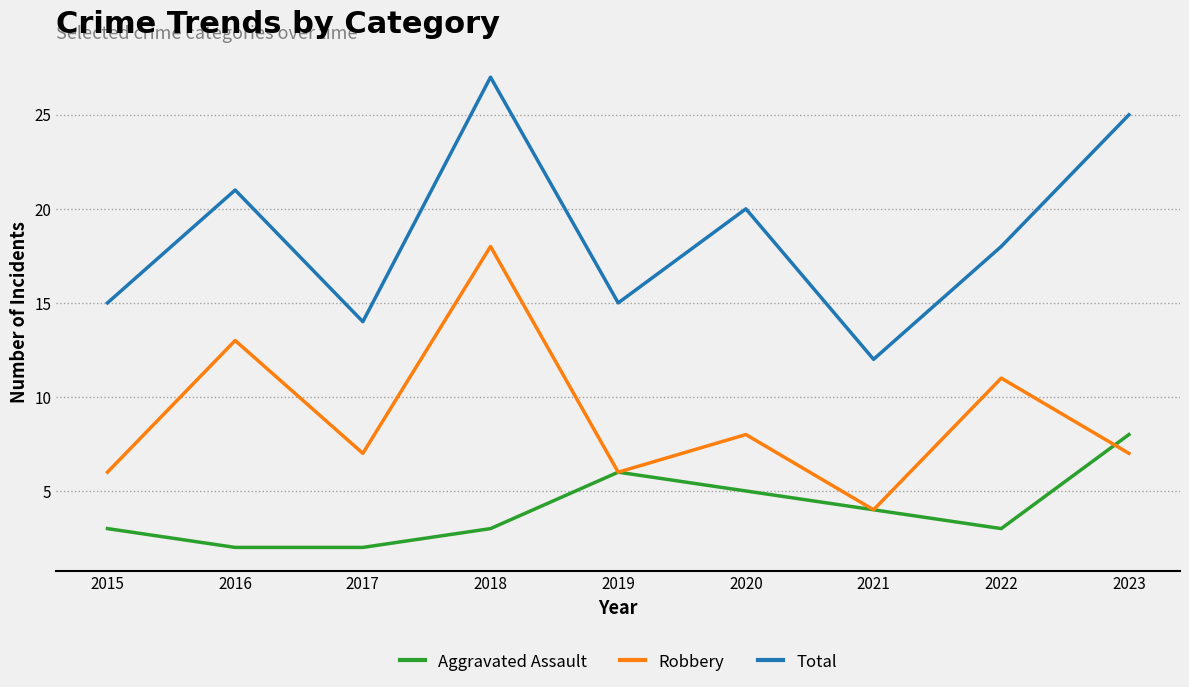

What is the total value across all series at 2015?

24